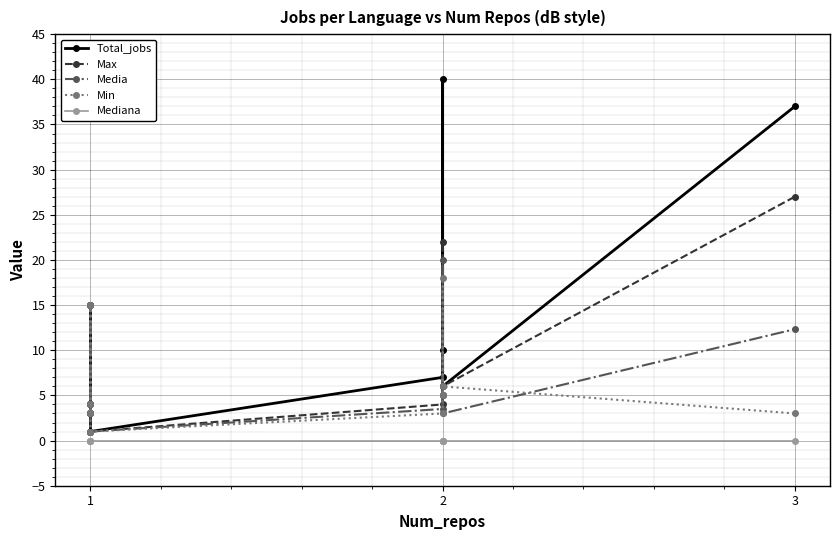

In Min, how many points are higher than both neighbors (excluding endpoints)?

3